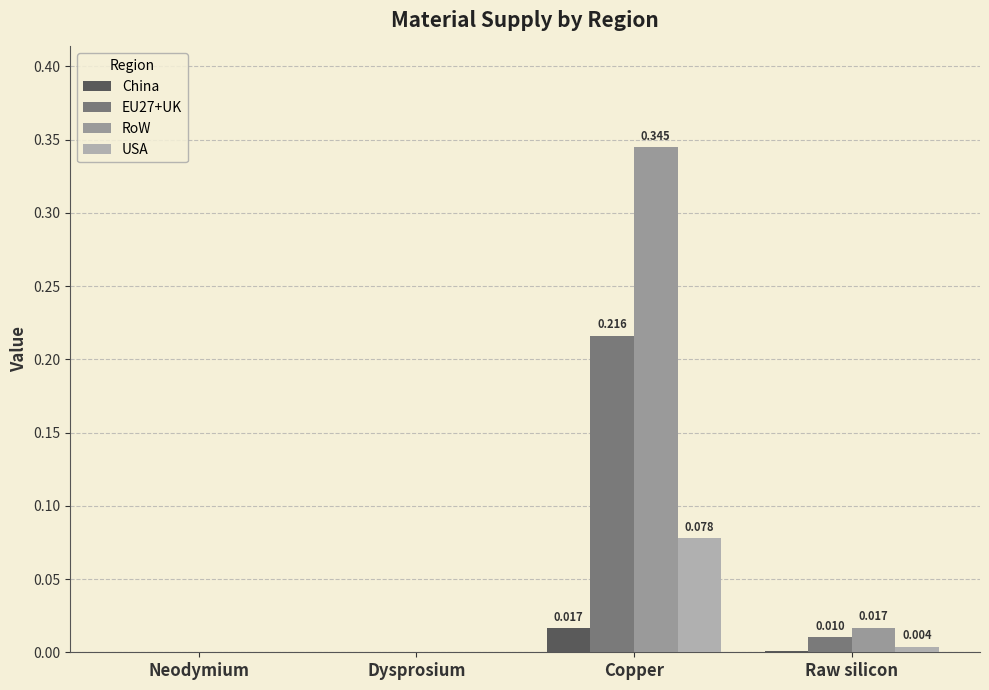

What is the sum of all USA values?

0.1